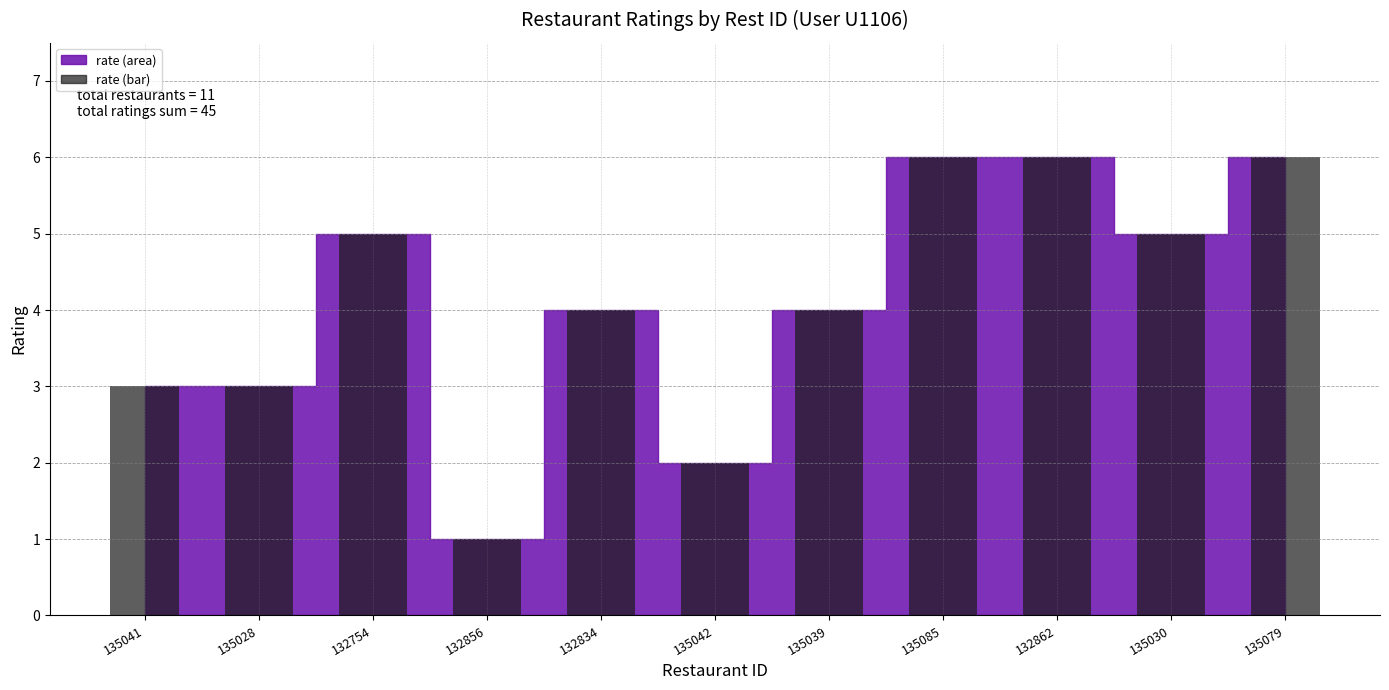

Between 135042 and 135079, which is larger?

135079